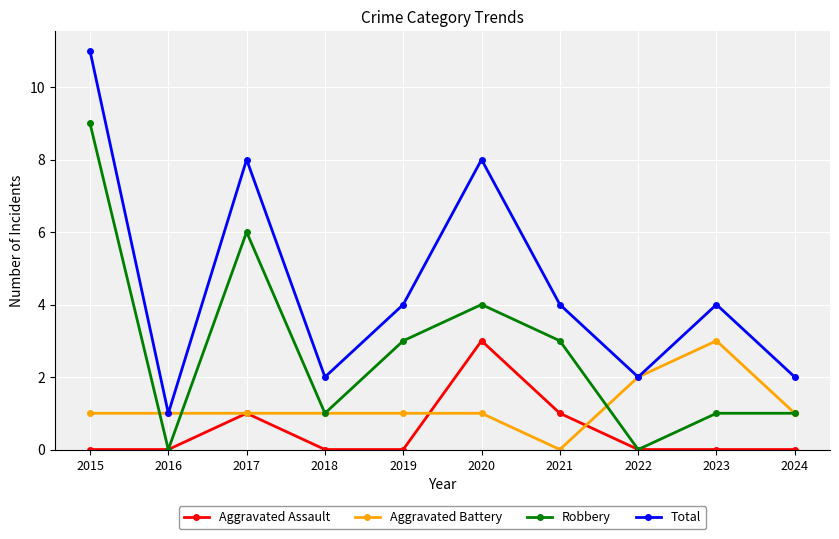

Which series has the largest range (max minus min)?

Total